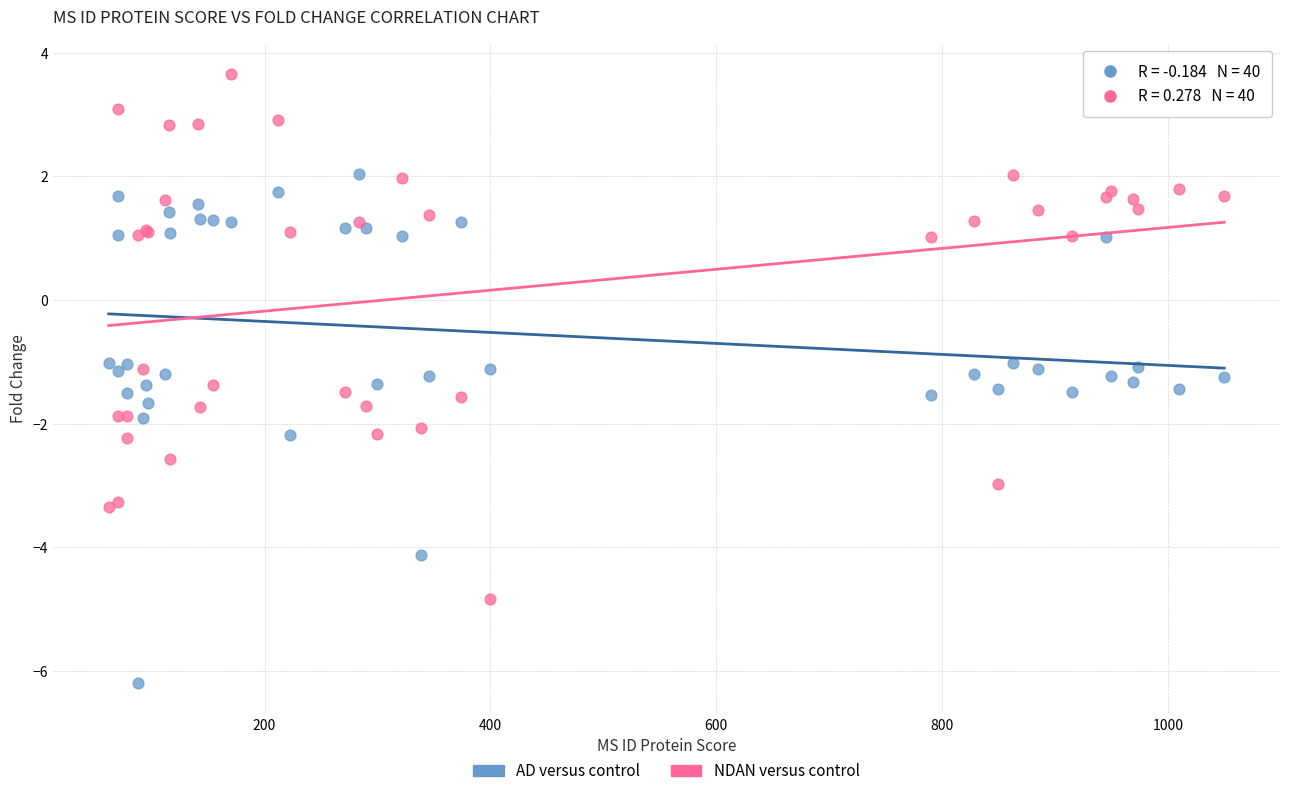

Which series contains the highest Y value?

NDAN versus control